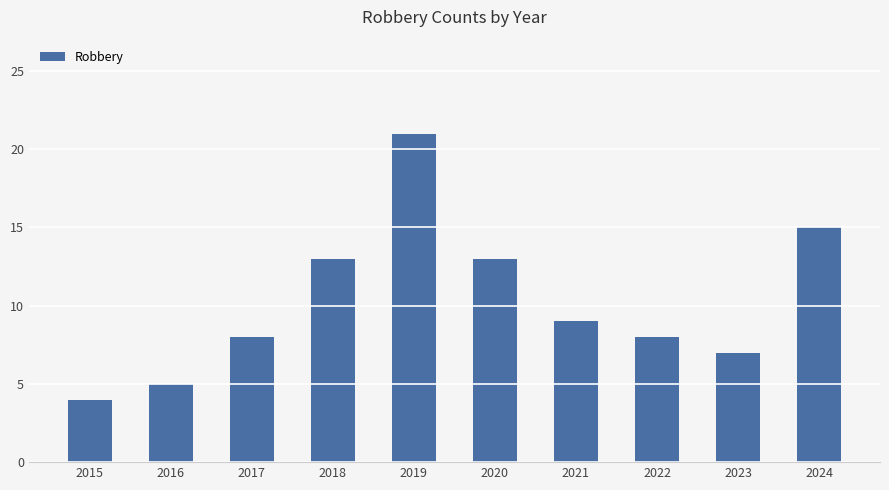

What is the value of the 10th bar from the left?

15